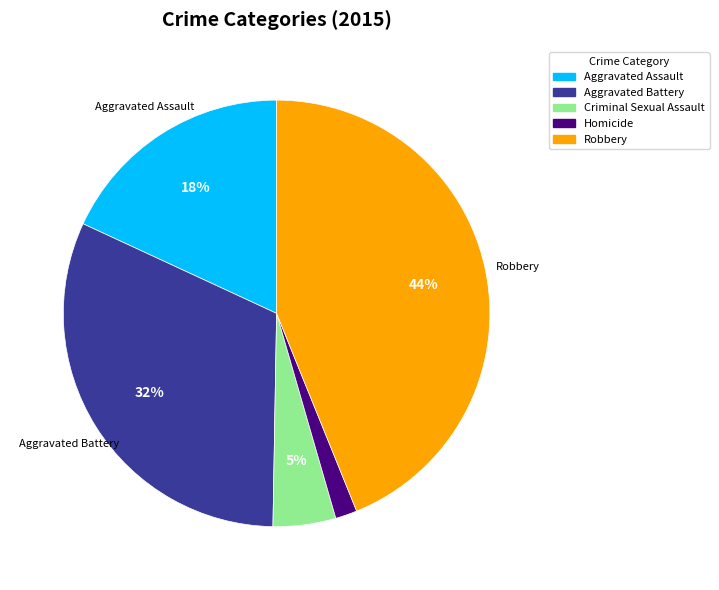

Is Criminal Sexual Assault the majority of the pie?

No